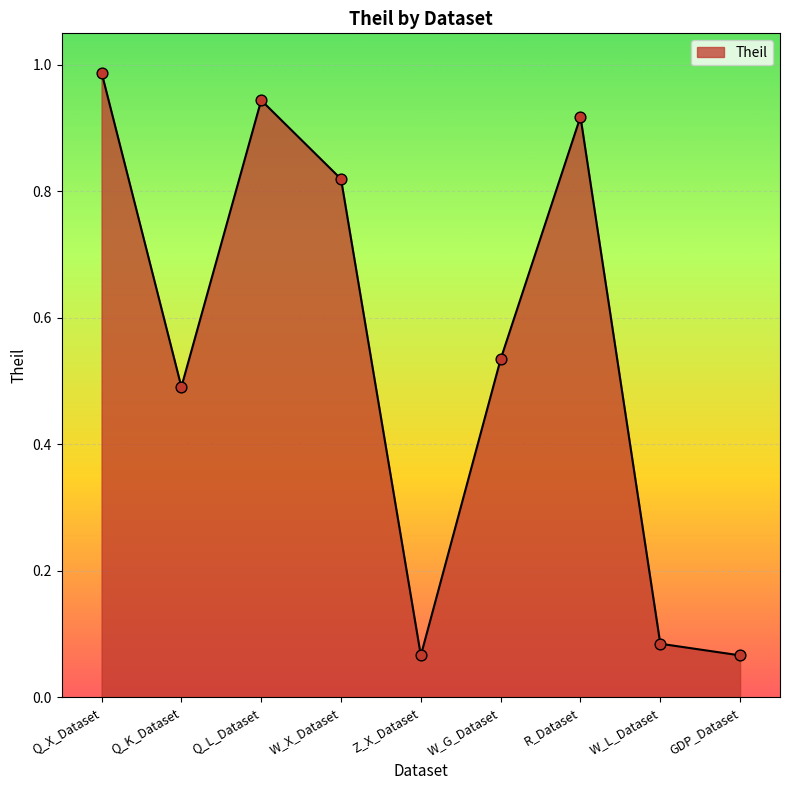

Between R_Dataset and Q_K_Dataset, which is larger?

R_Dataset